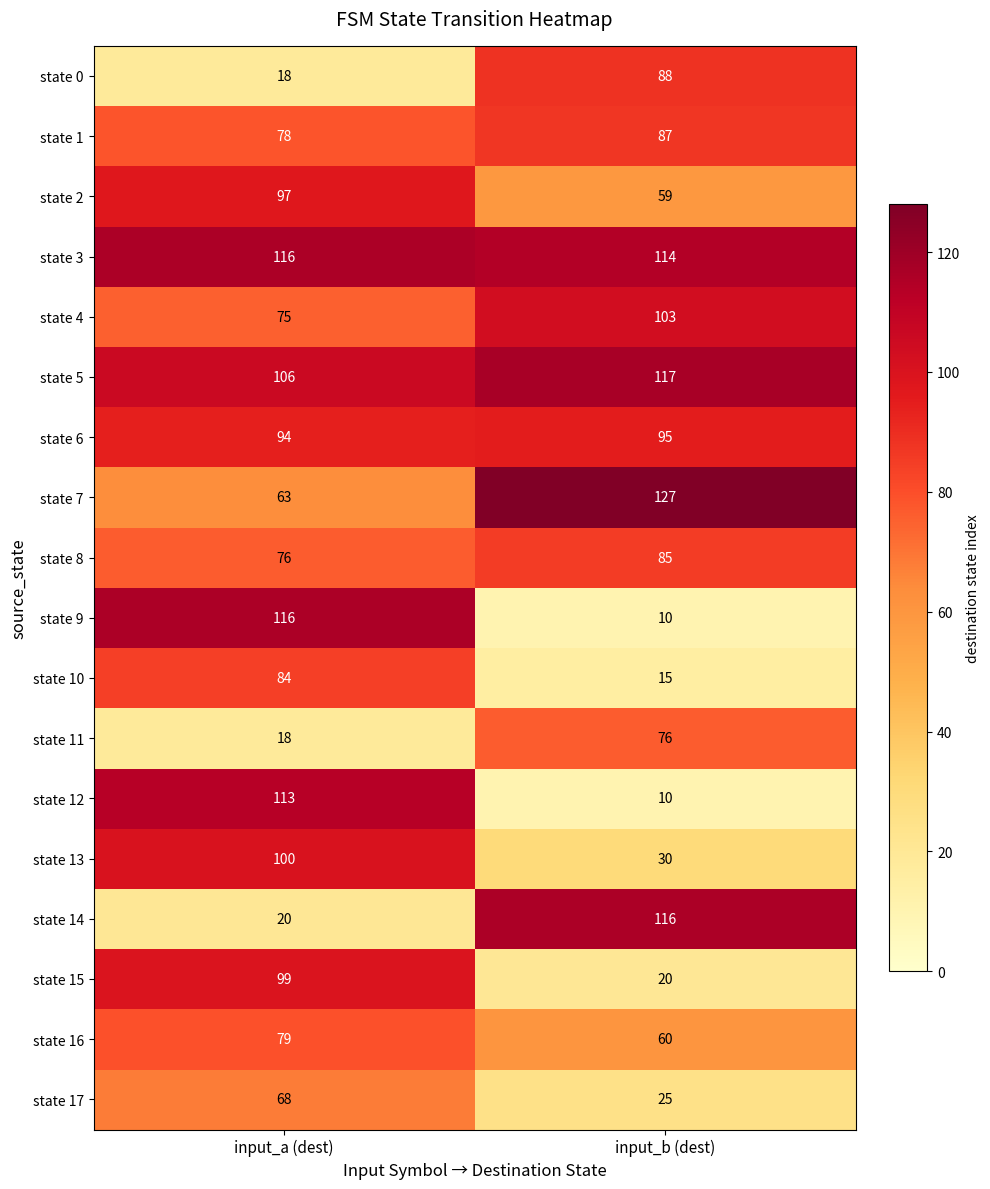

Which series has the largest total across all categories?

state 3